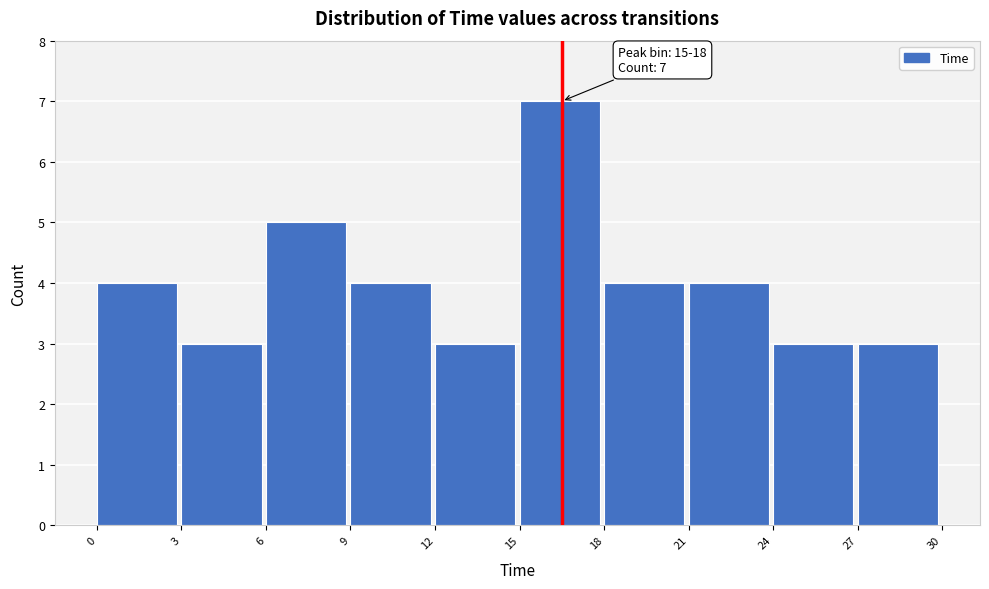

Which range on the x-axis has the tallest bar?

15 to 18